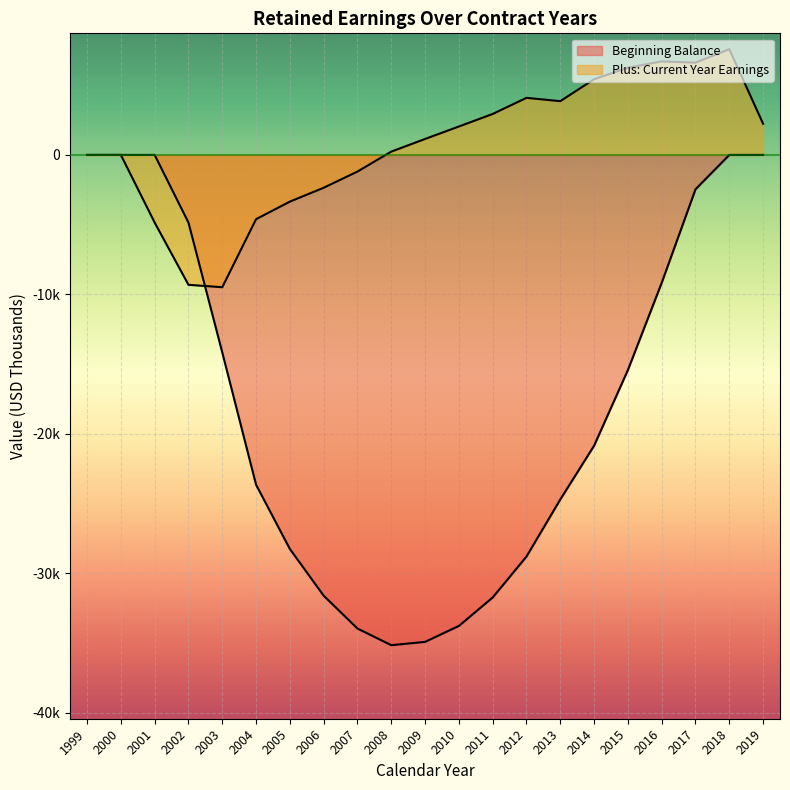

At 2016, list the series in order from largest to smallest.

Plus: Current Year Earnings, Beginning Balance